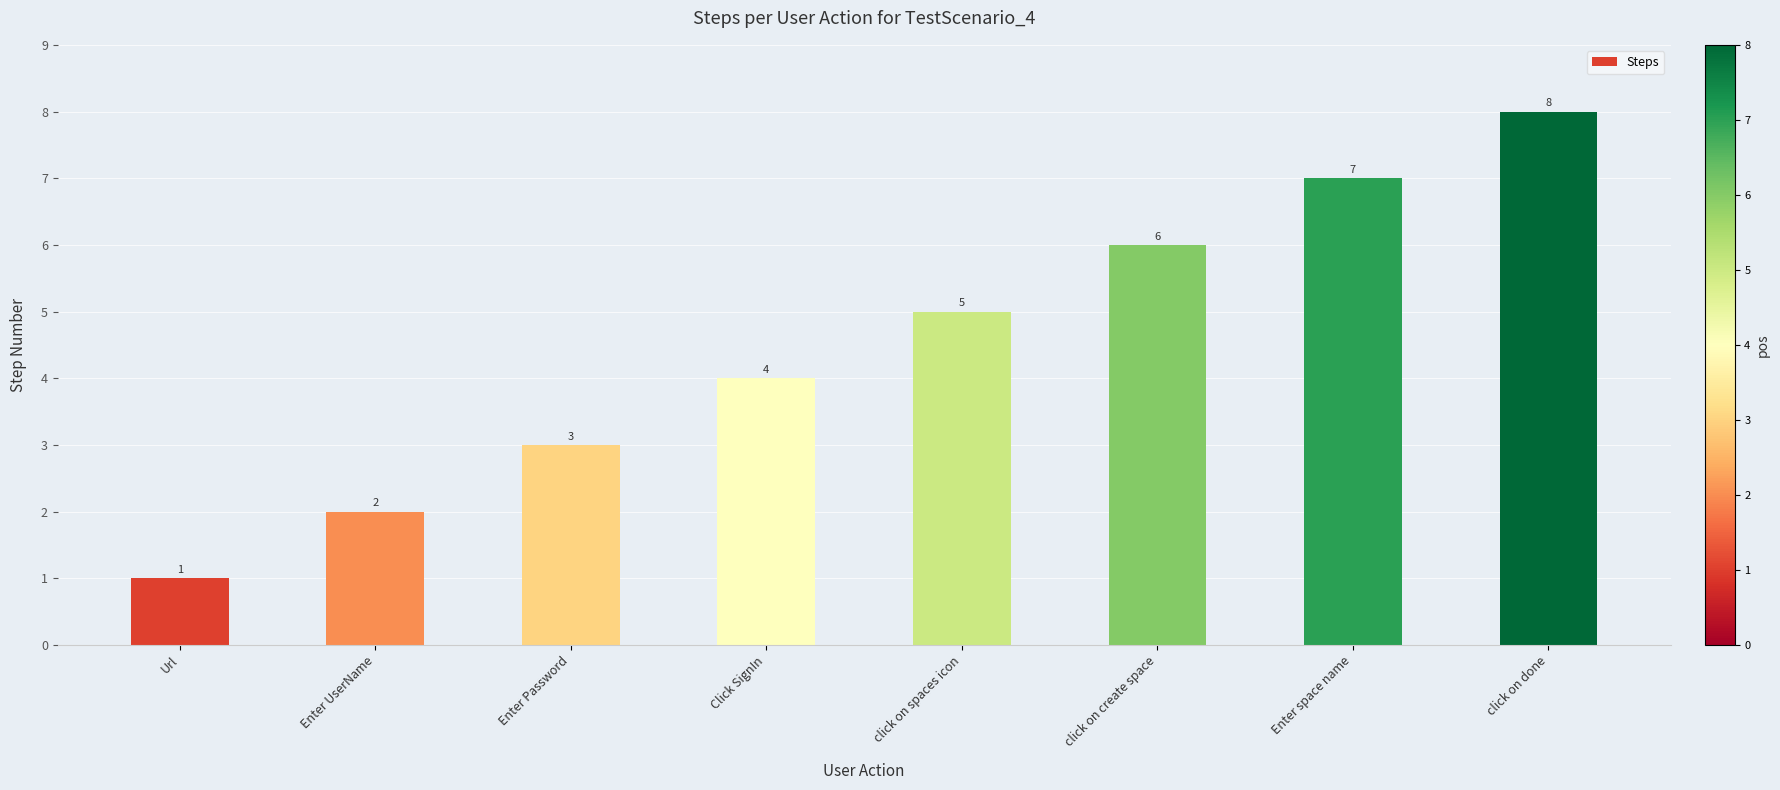

Approximately how many times larger is the value at Enter space name compared to Enter UserName?

3.5